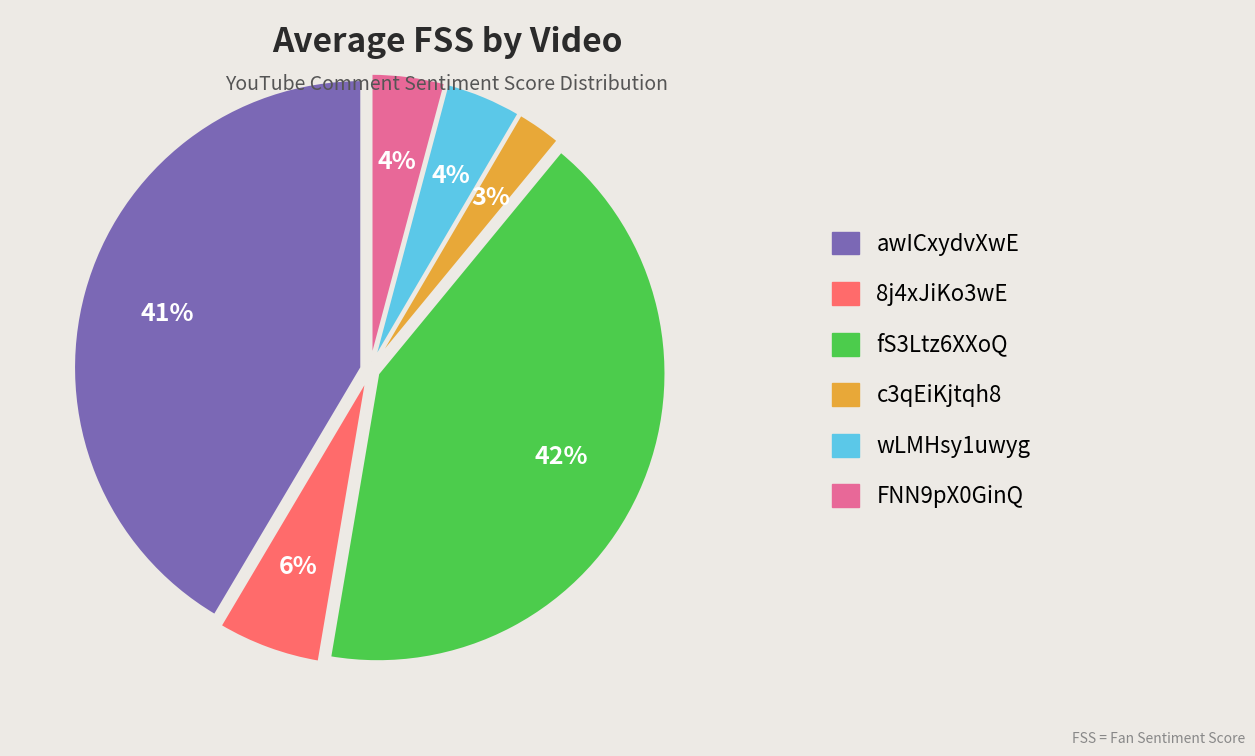

How many slices are in this pie chart?

6